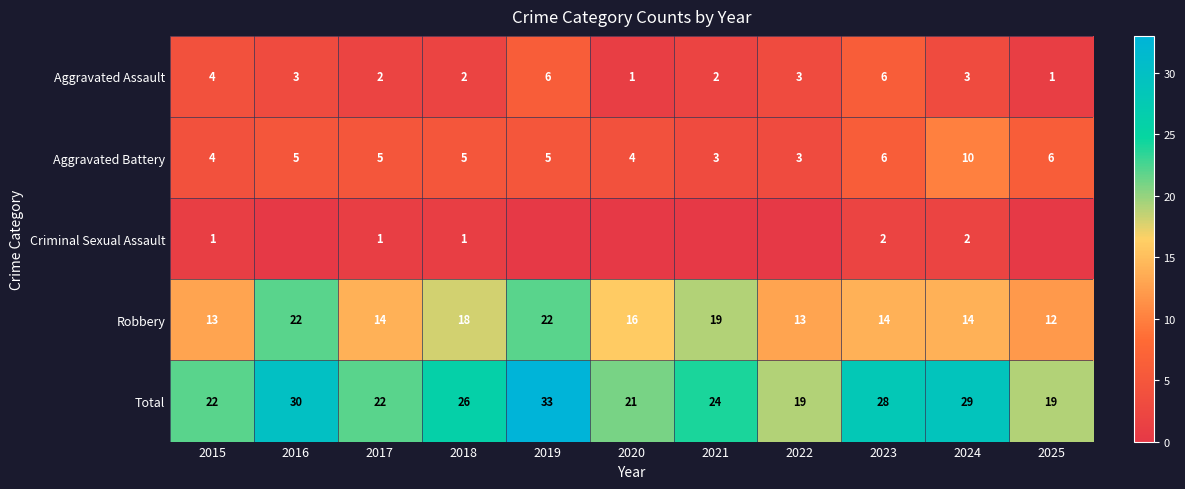

What is the difference between the maximum and minimum values in the Total series?

14